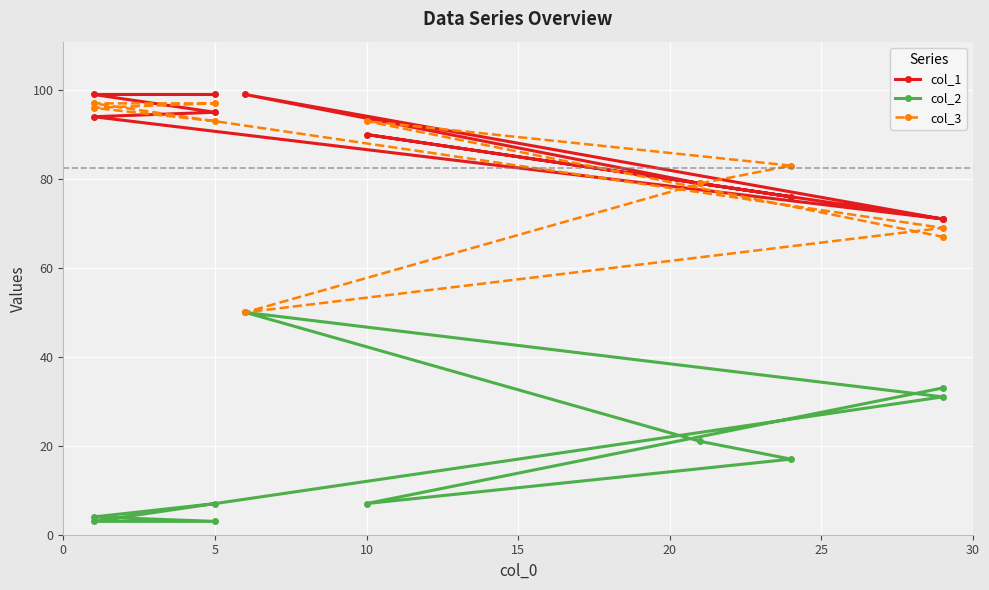

In col_2, how many points are lower than both neighbors (excluding endpoints)?

1